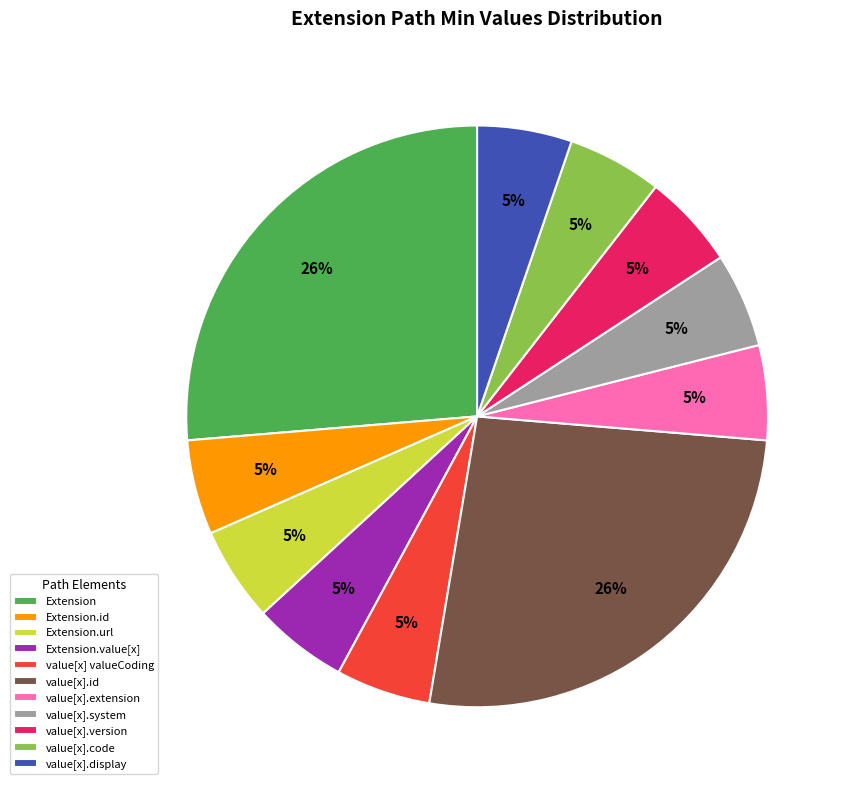

Between value[x].code and value[x].id, which is larger?

value[x].id